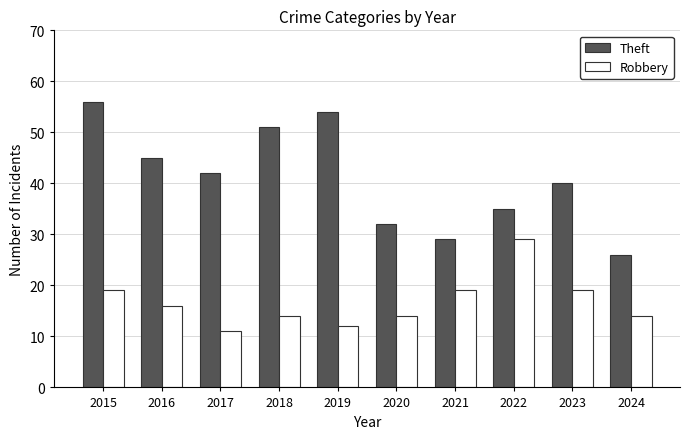

How many series are shown in this chart?

2